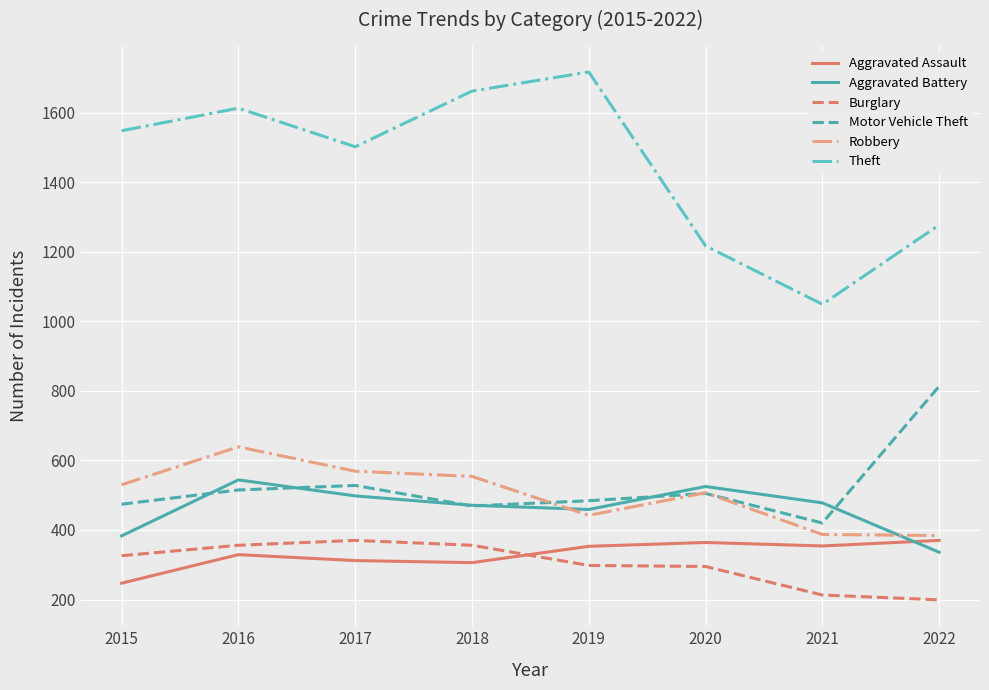

What is the approximate value of Robbery at 2020?

507